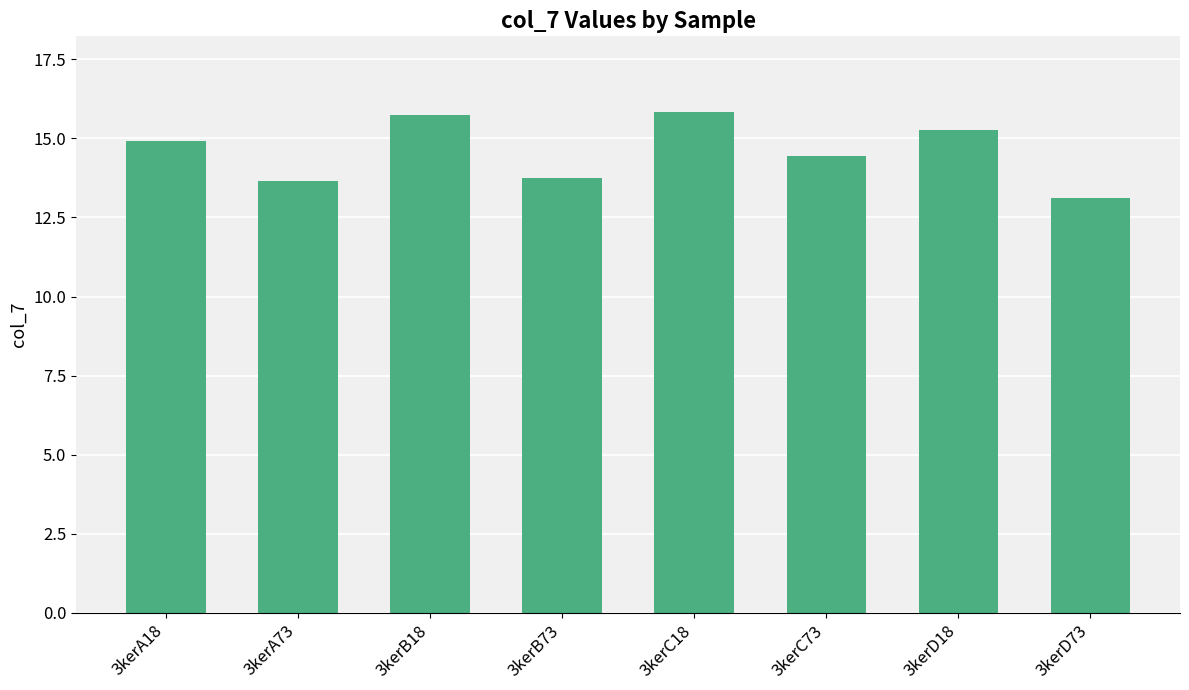

What is the sum of all values?

116.7